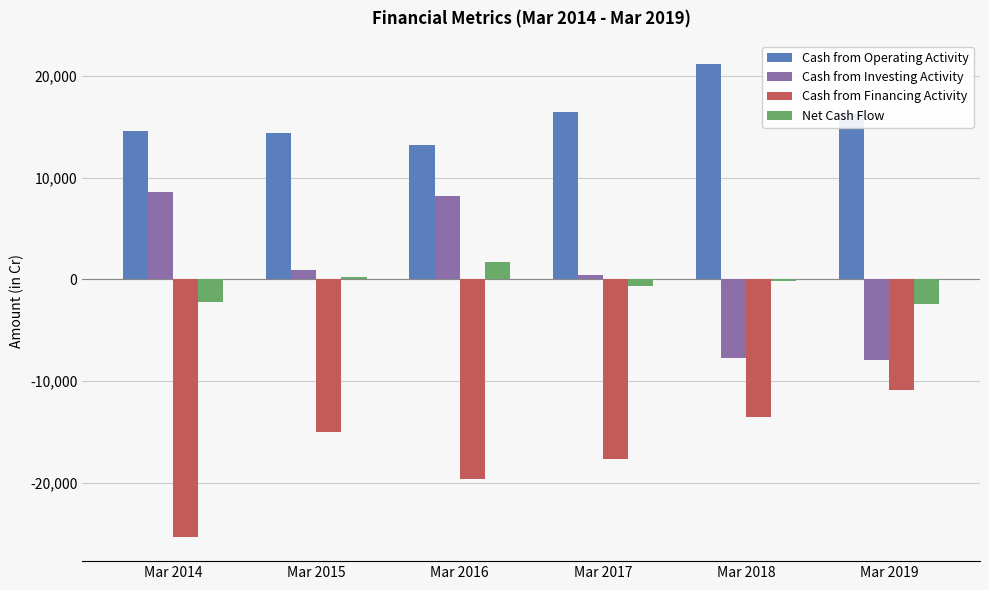

What is the average value of the Cash from Operating Activity series?

15999